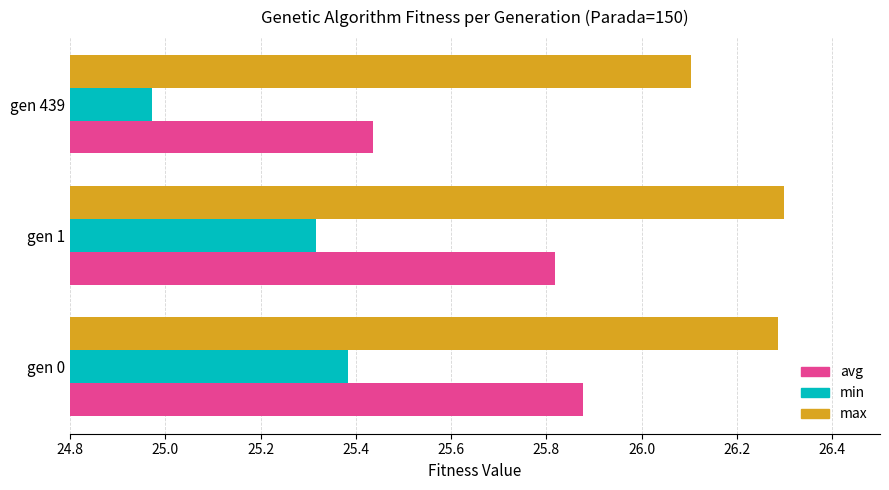

Between gen 0 and gen 439, which series saw the biggest shift?

avg